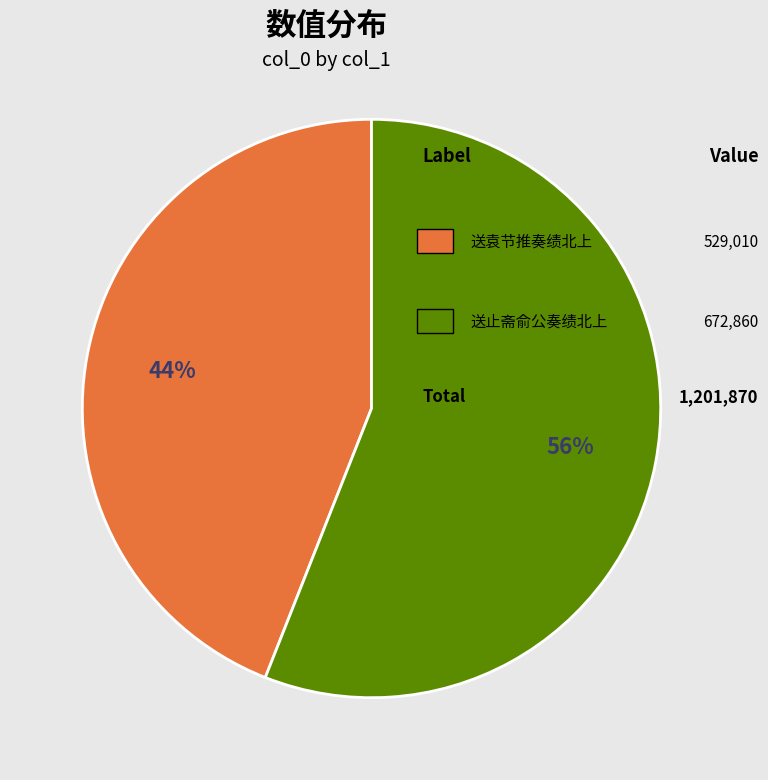

Is there any slice that represents more than half of the pie?

Yes